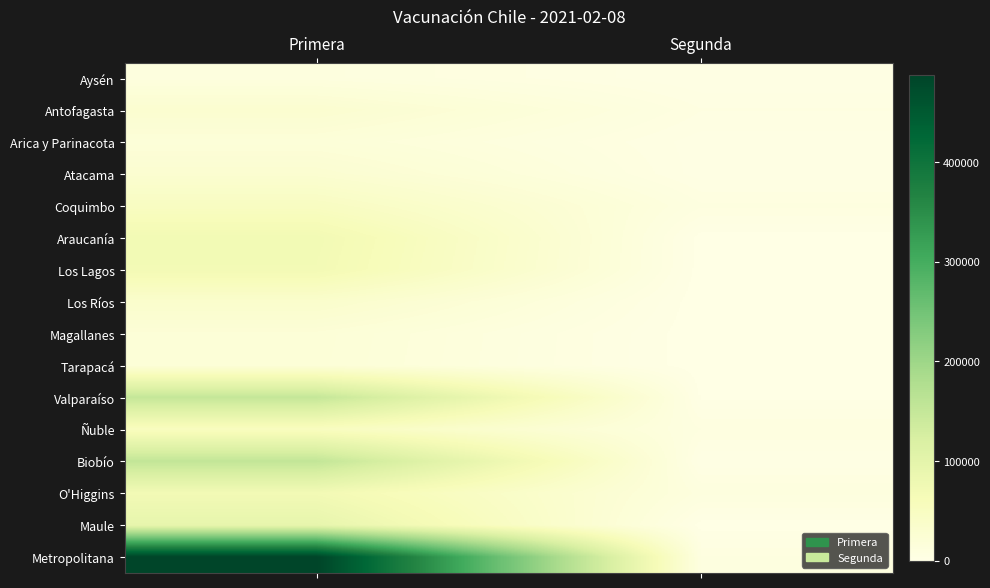

At Segunda, list the series in order from largest to smallest.

O'Higgins, Coquimbo, Metropolitana, Ñuble, Antofagasta, Arica y Parinacota, Atacama, Biobío, Aysén, Valparaíso, Araucanía, Los Lagos, Maule, Magallanes, Tarapacá, Los Ríos